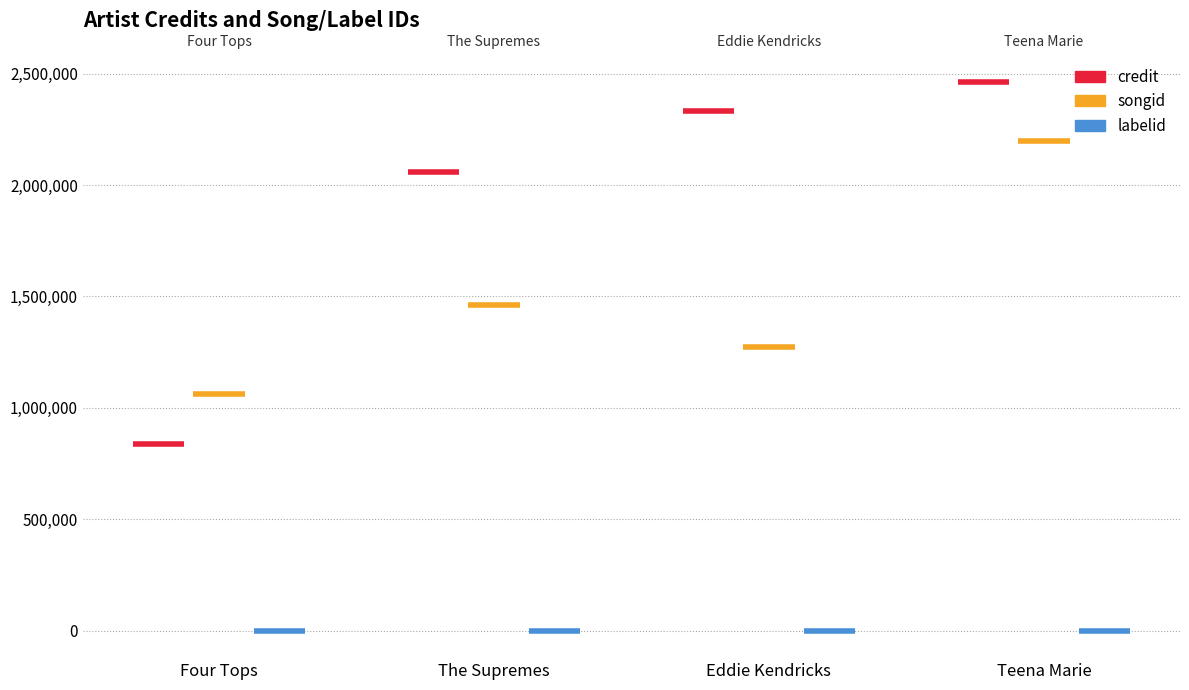

Which series changed the most between The Supremes and Eddie Kendricks?

credit